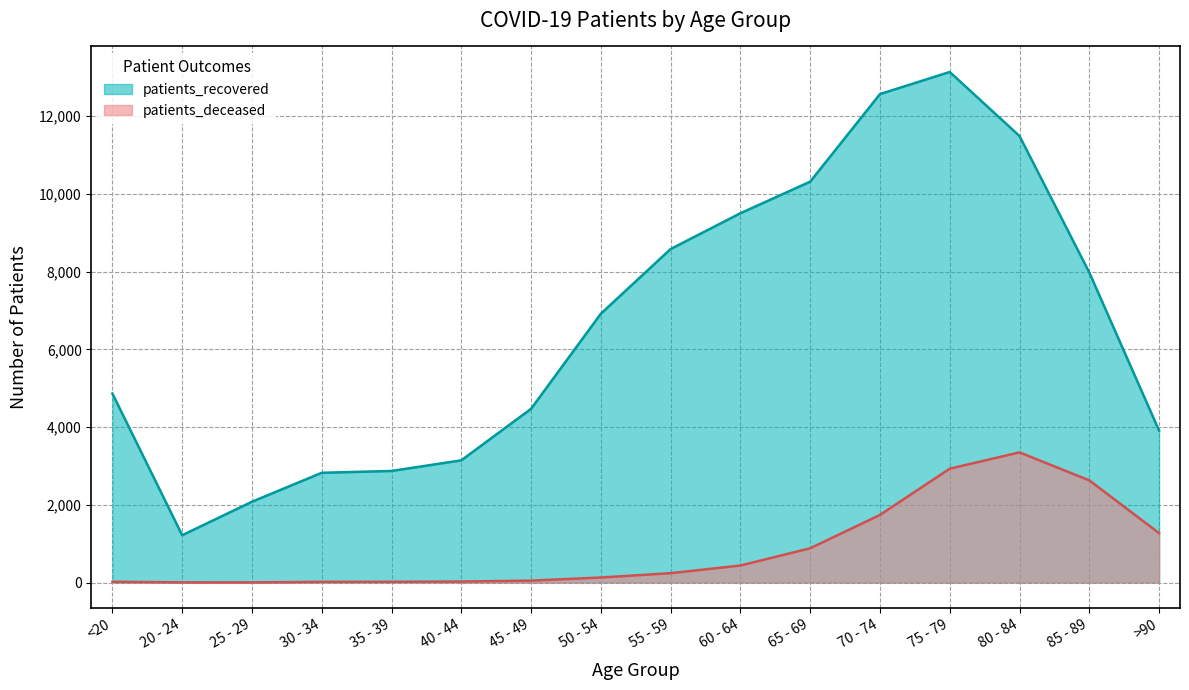

Reading left to right, what are all the values shown in this chart?

patients_recovered: <20=4862	20 - 24=1217	25 - 29=2078	30 - 34=2823	35 - 39=2870	40 - 44=3143	45 - 49=4469	50 - 54=6916	55 - 59=8580	60 - 64=9500	65 - 69=10313	70 - 74=12566	75 - 79=13135	80 - 84=11487	85 - 89=7976	>90=3909
patients_deceased: <20=19	20 - 24=4	25 - 29=3	30 - 34=17	35 - 39=19	40 - 44=25	45 - 49=49	50 - 54=129	55 - 59=240	60 - 64=437	65 - 69=881	70 - 74=1738	75 - 79=2928	80 - 84=3348	85 - 89=2628	>90=1270